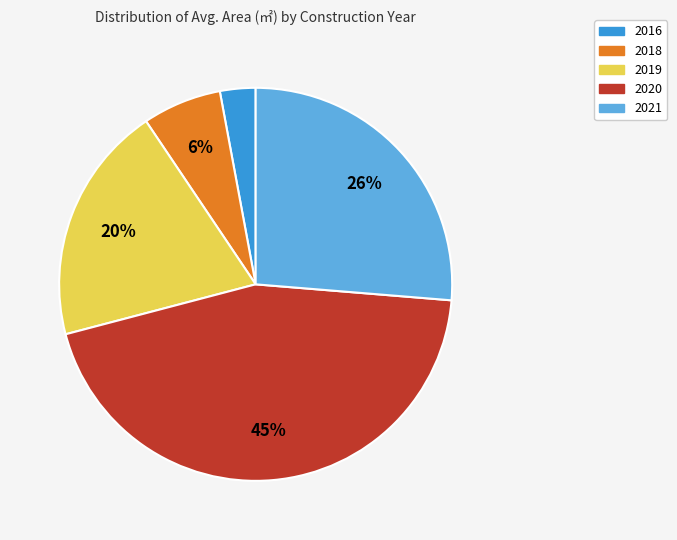

To the nearest percent, what percentage of the pie is 2018?

6%